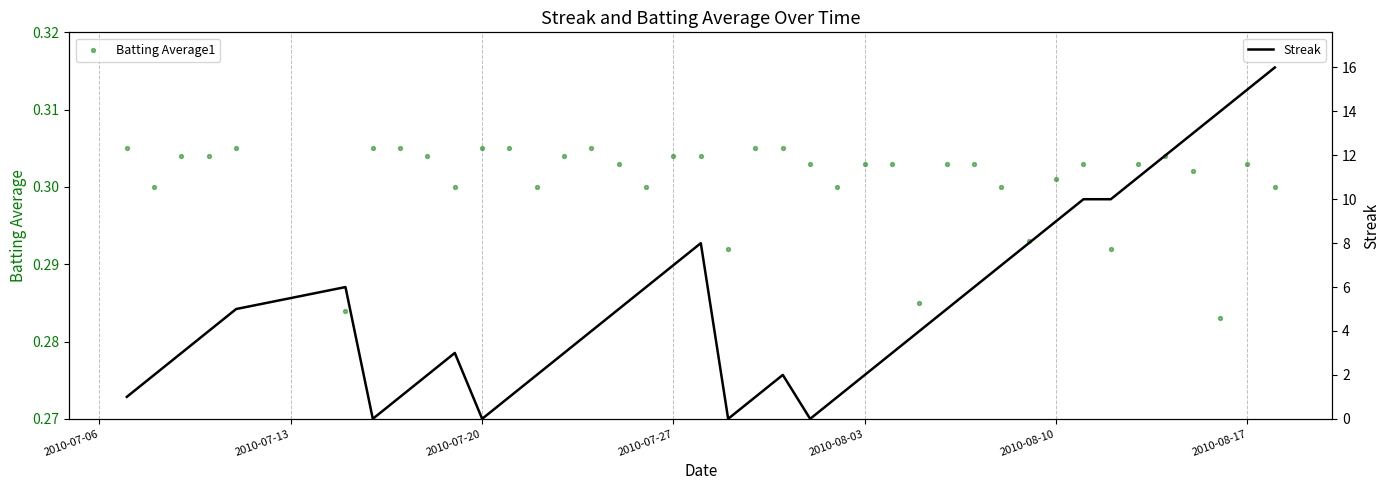

Which series contains the highest Y value?

Streak